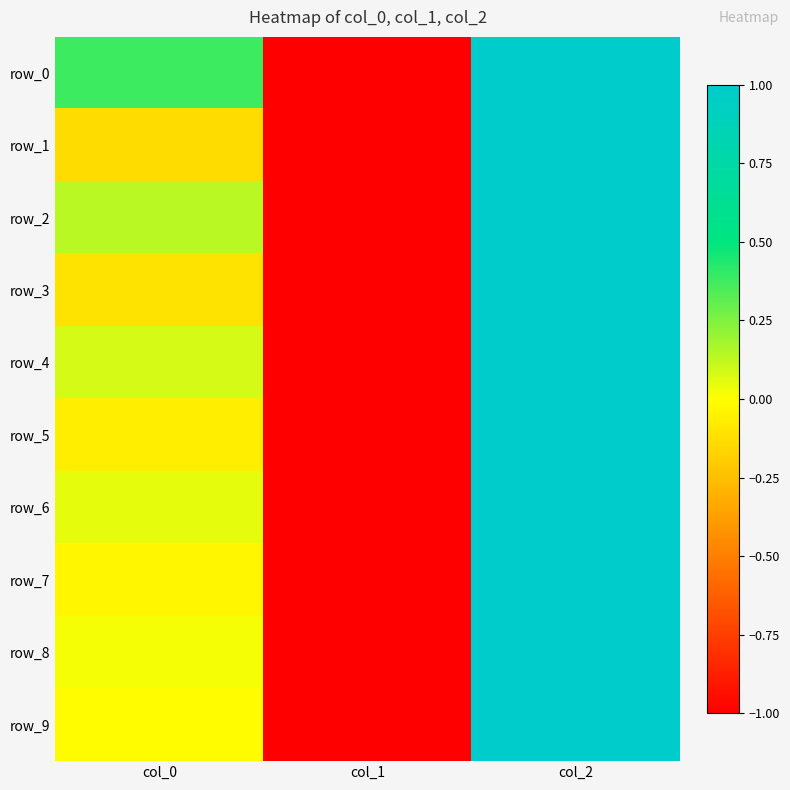

What is the minimum value shown in the chart?

-1.0